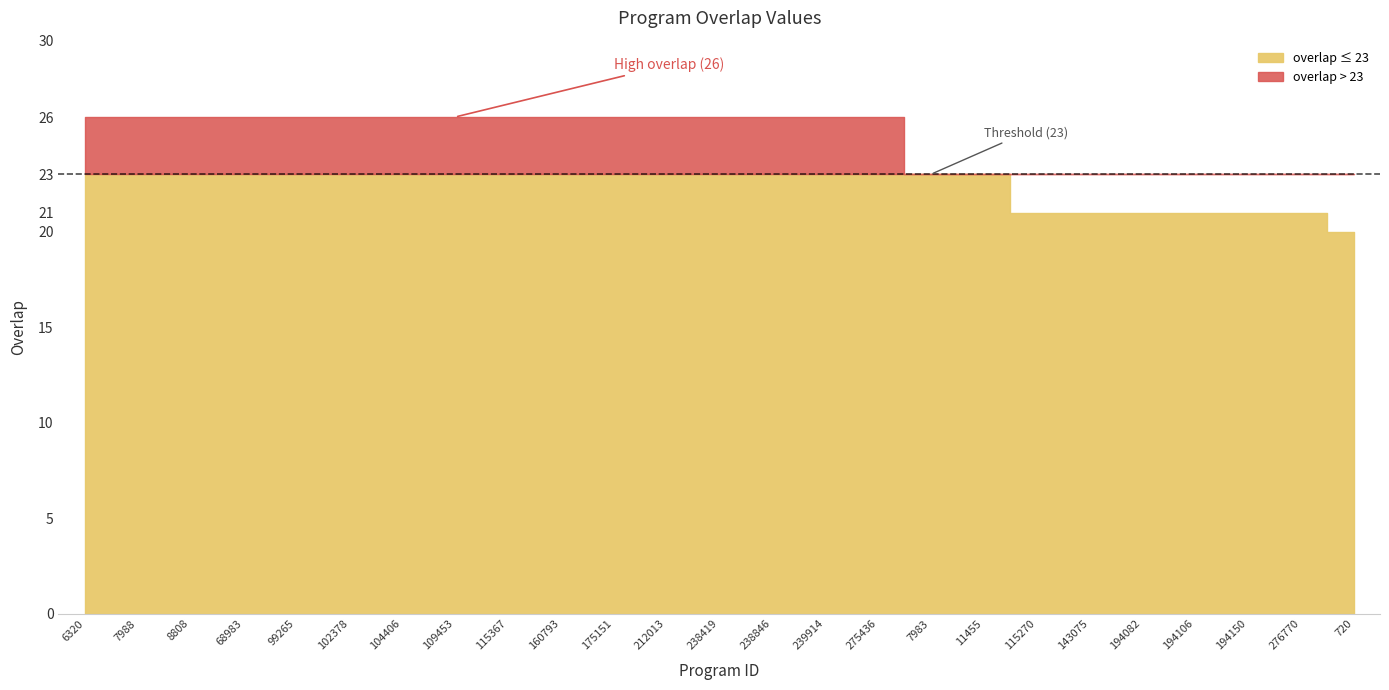

Count the values in the range 21 to 26.

24